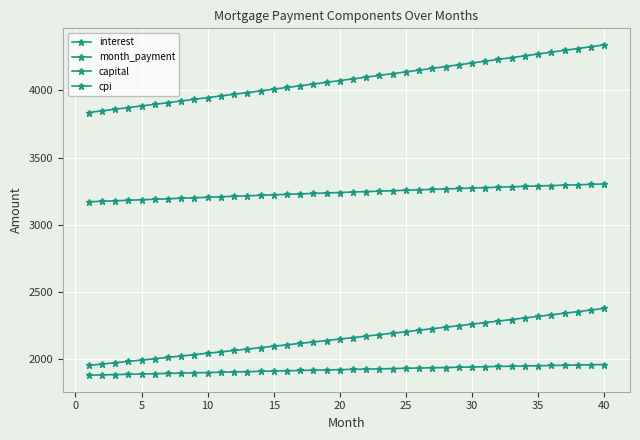

What is the value of the capital point at the 9th from the left?

2033.9